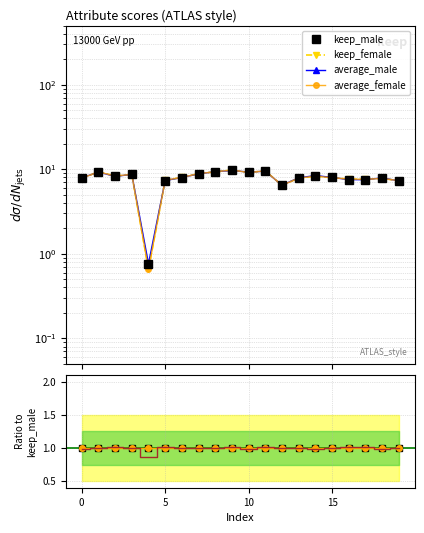

Is the value of female-male at 18 greater than the value of keep_female at 16?

No